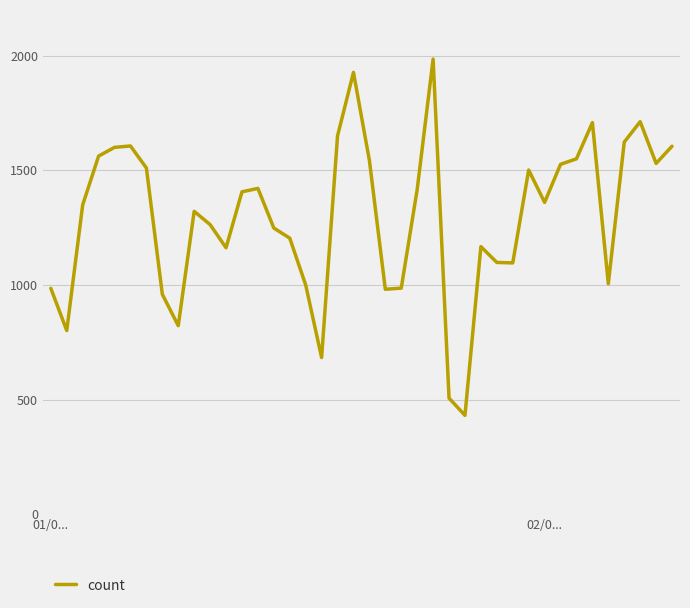

What is the maximum value shown in the chart?

1985